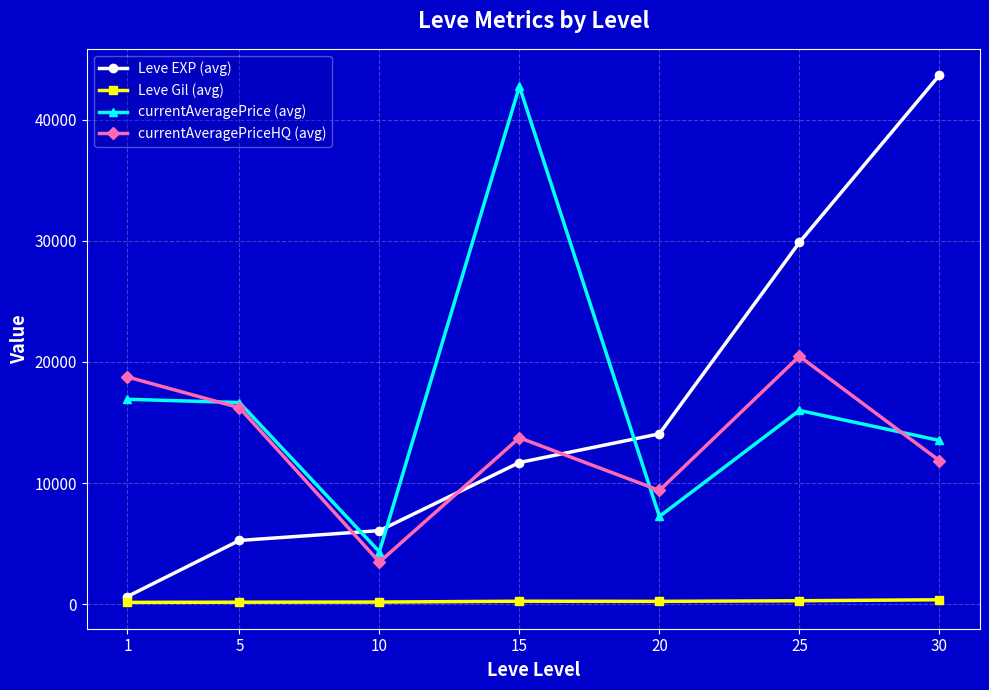

Where does the Leve Gil (avg) series first go above 229?

15